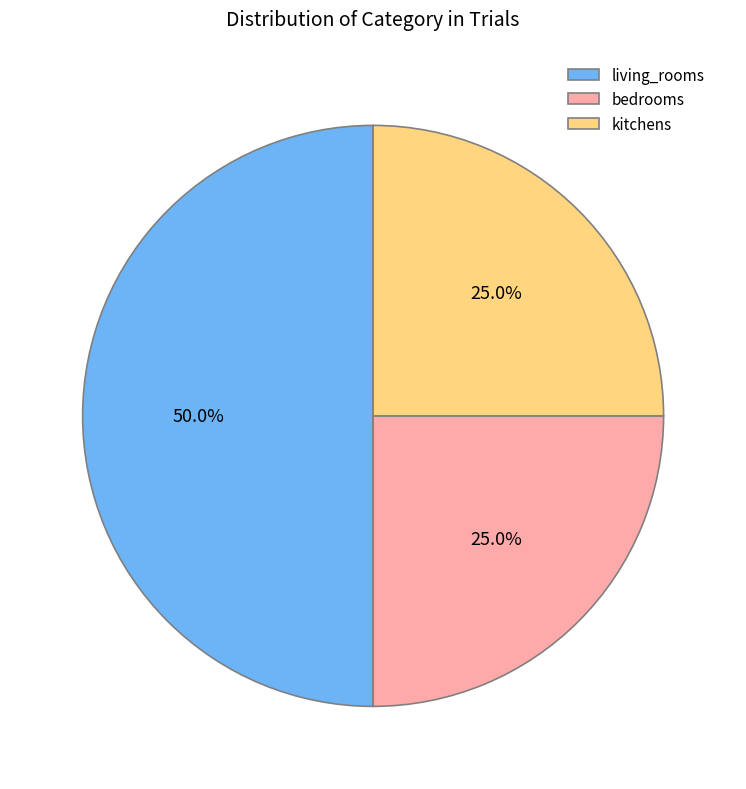

Which category has the biggest portion of the pie?

living_rooms